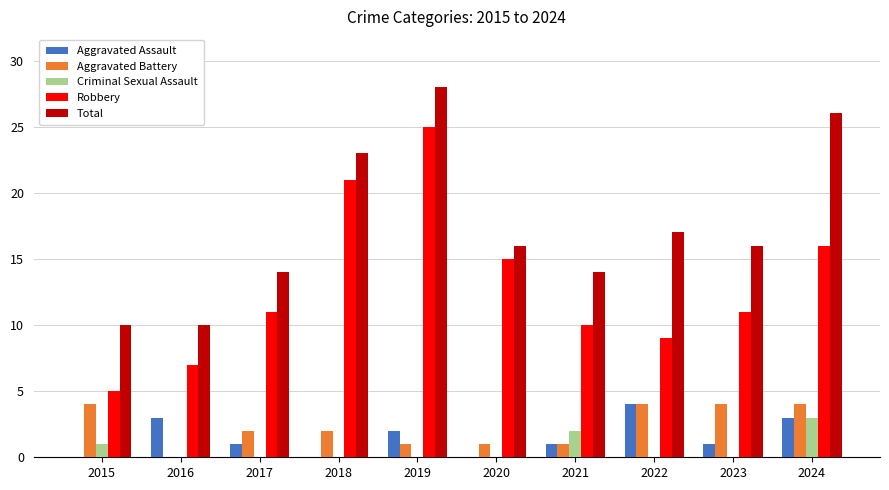

How many positive values does the Aggravated Battery series have?

9